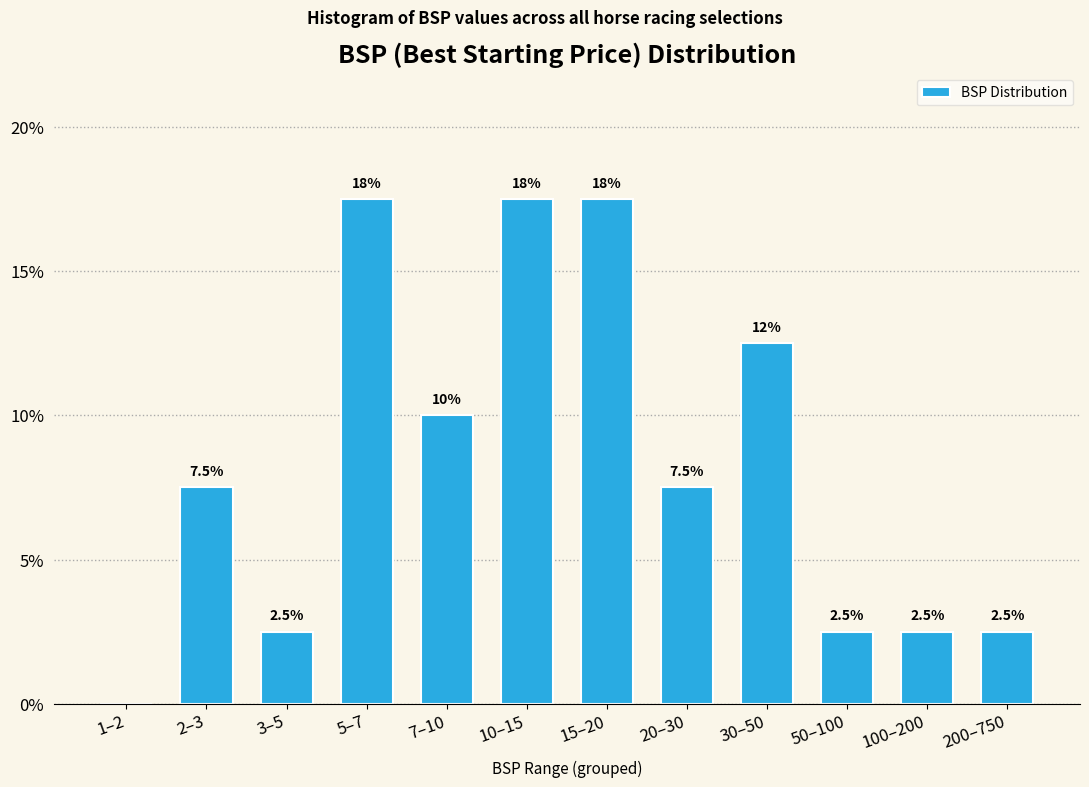

Reading left to right, list all the values displayed in this chart.

1–2=0.0	2–3=7.5	3–5=2.5	5–7=17.5	7–10=10.0	10–15=17.5	15–20=17.5	20–30=7.5	30–50=12.5	50–100=2.5	100–200=2.5	200–750=2.5